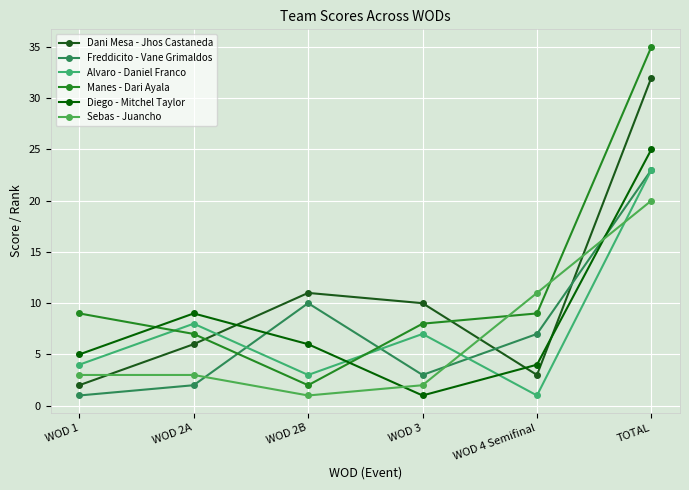

At which category does the chart reach its peak across all series?

TOTAL